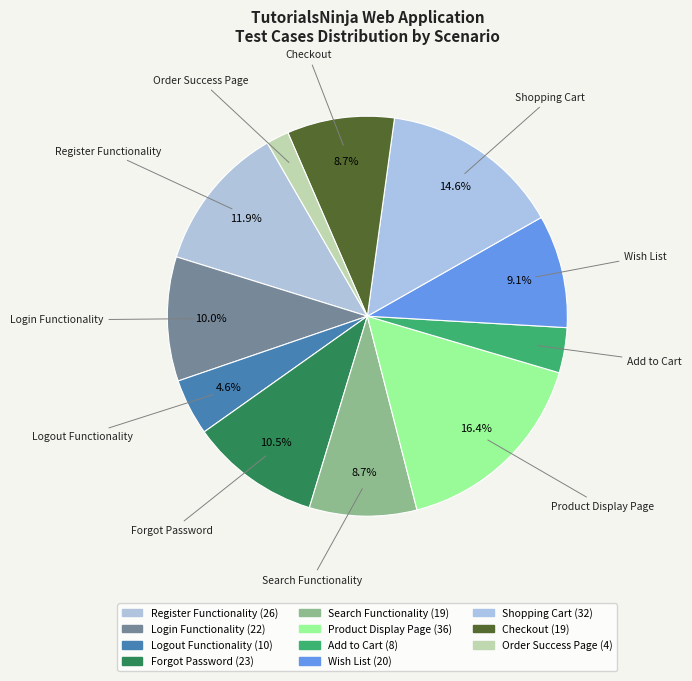

What percentage is NOT represented by Wish List?

90.9%